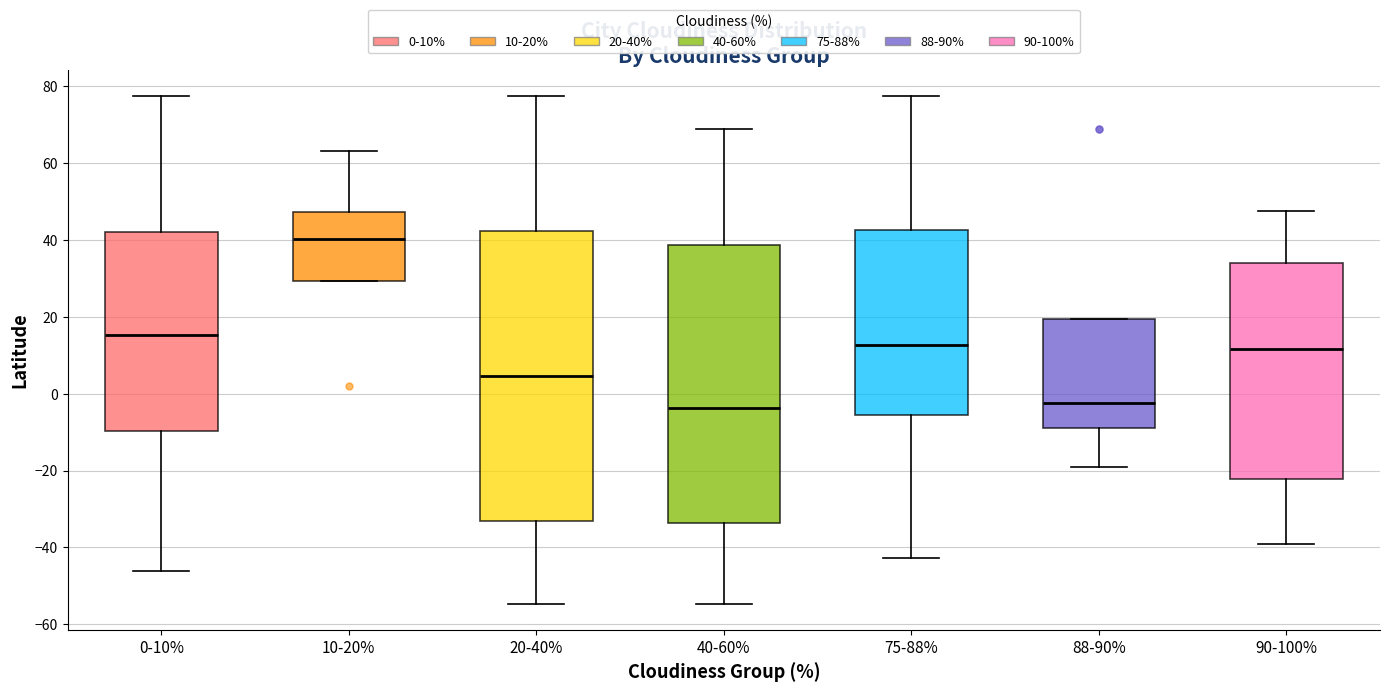

Where does the lower whisker of the box for 88-90% end on the y-axis? The values are not printed on the chart, so give them approximately, as read against the axis.

-20